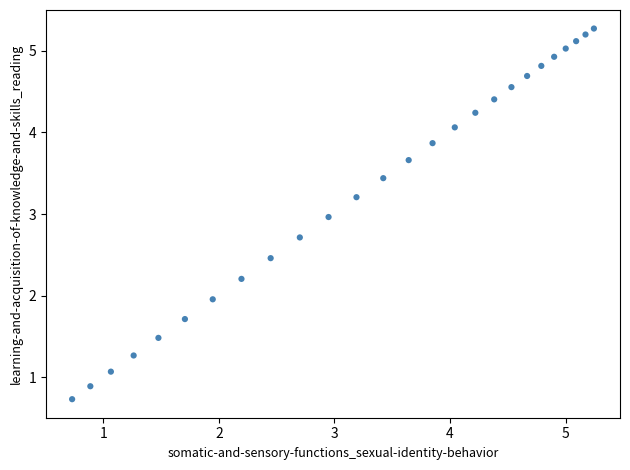

What is the range of X values (max minus min)?

4.5